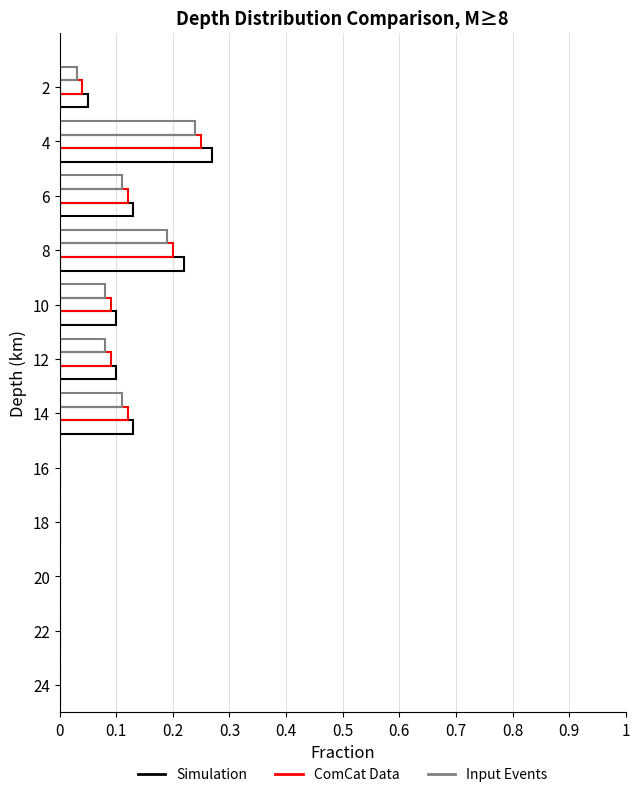

How many series are shown in this chart?

3